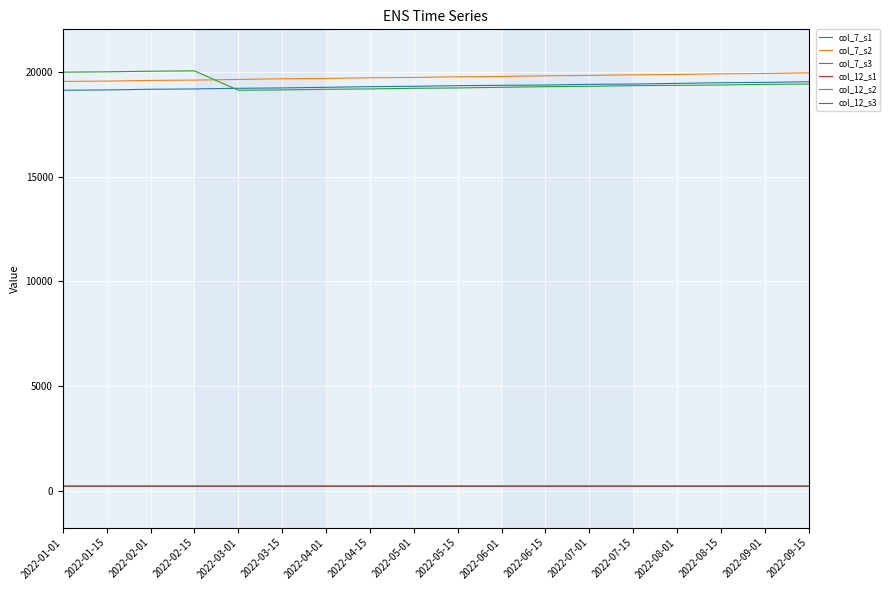

What is the total value across all series at 2022-05-15?

59050